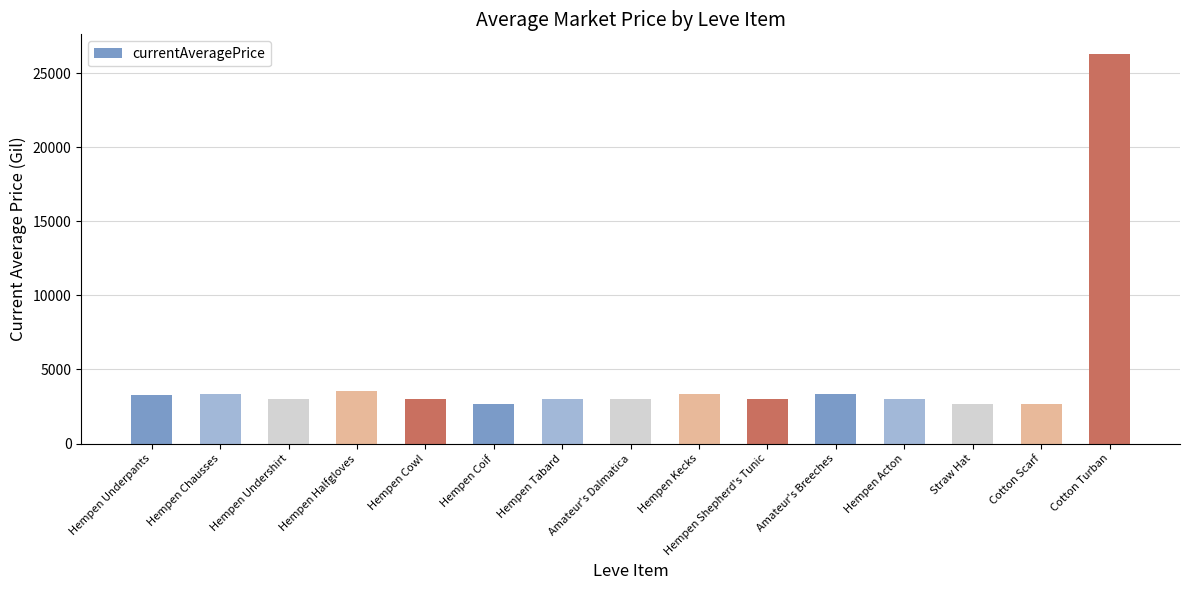

What is the label of the 3rd bar from the right?

Straw Hat